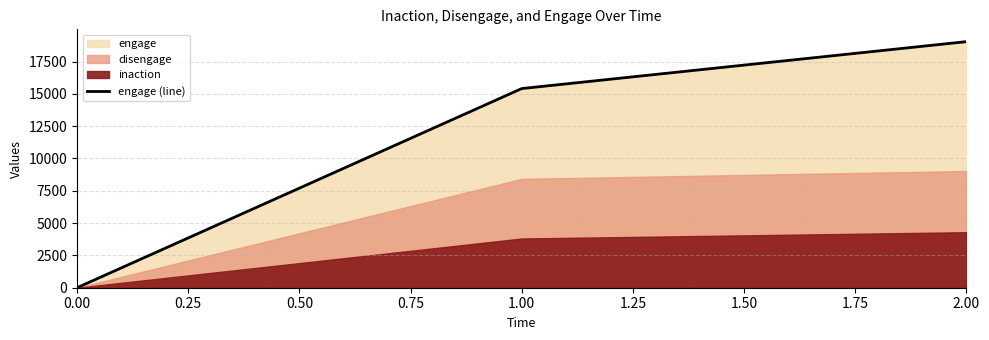

List the labels in order of engage (line) value, largest first.

2.00, 1.00, 0.00